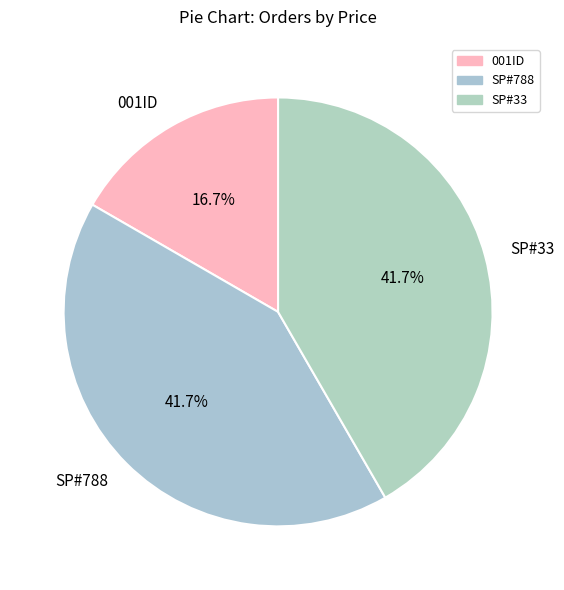

How many segments does this pie chart have?

3